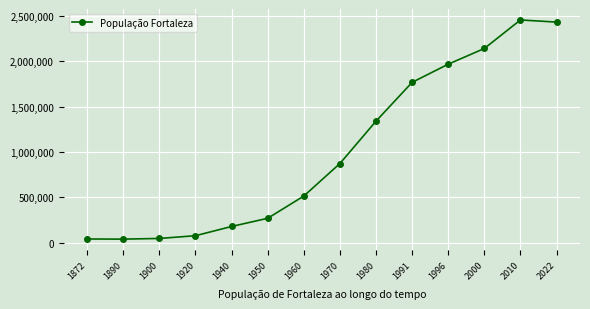

True or false: there are more than 0 points higher than both neighbors.

True